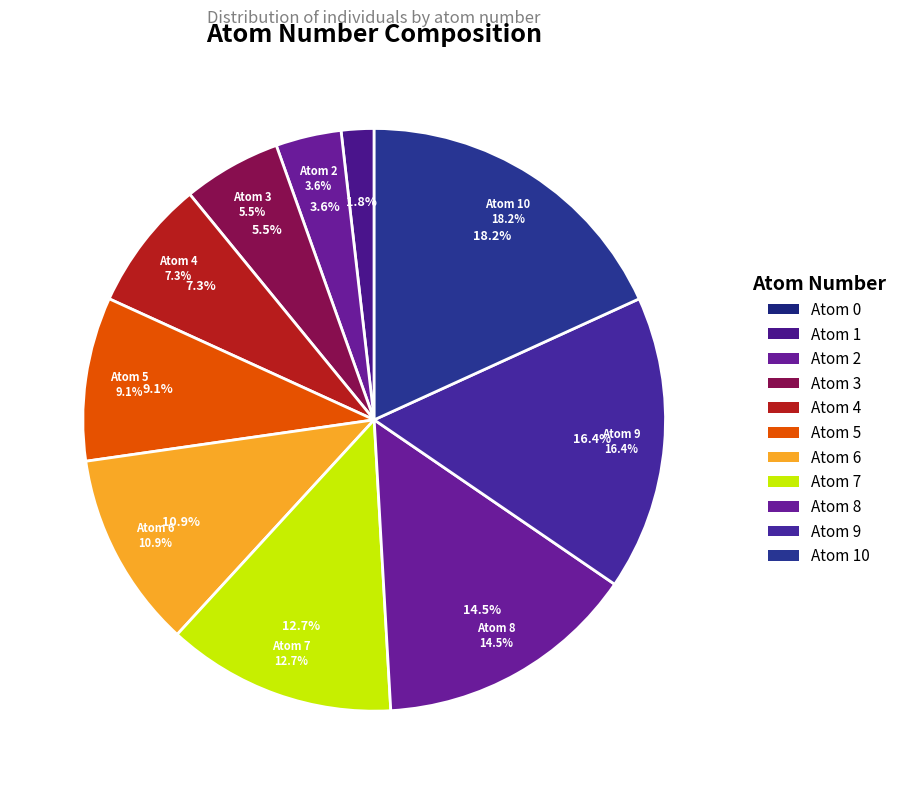

Is it true that Atom 10 is 18% of the pie?

True